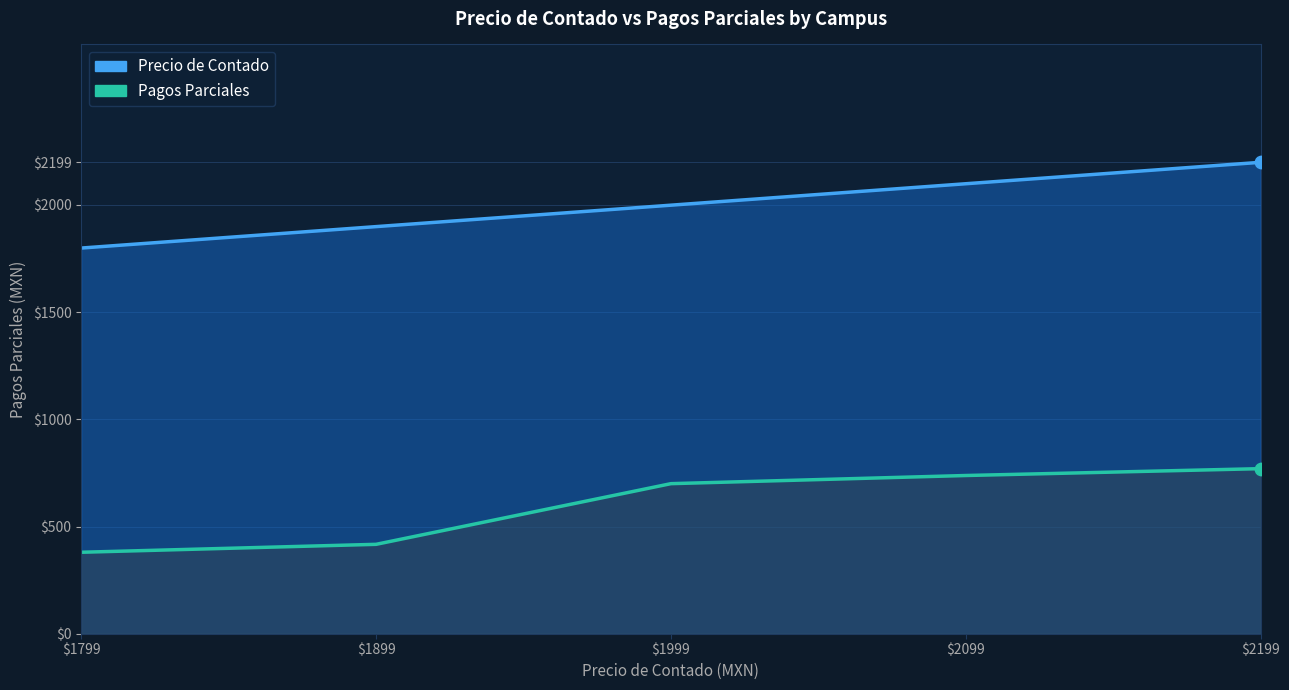

Is the value of Precio de Contado at 1799 greater than the value of Pagos Parciales at 2099?

Yes